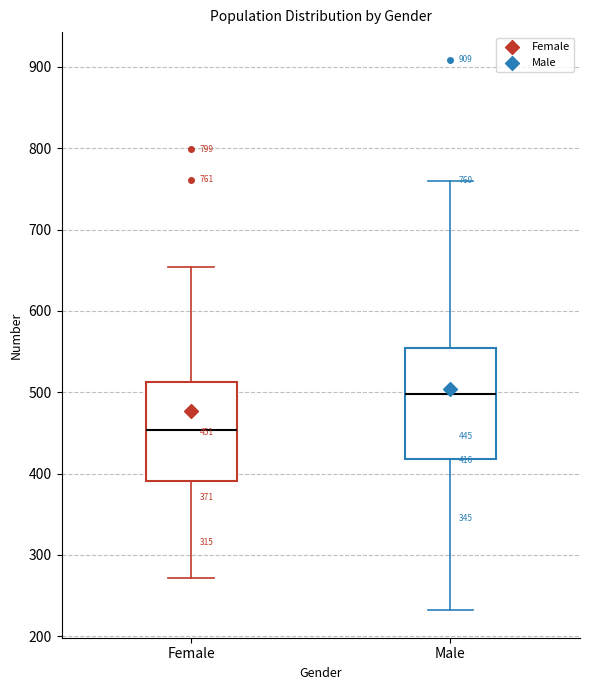

Which box is the tallest, from its lower edge to its upper edge?

Male